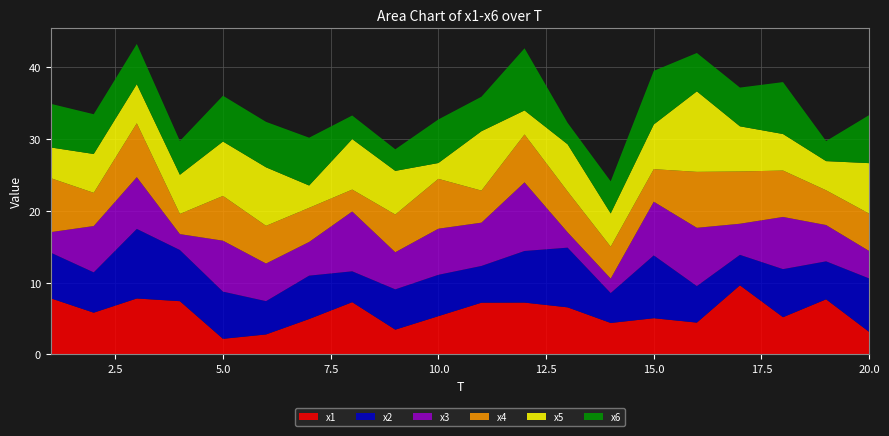

Reading left to right, what are all the values shown in this chart?

x1: 7.8	5.8	7.8	7.4	2.2	2.8	4.9	7.3	3.4	5.3	7.2	7.2	6.6	4.4	5.0	4.4	9.6	5.2	7.7	3.1
x2: 6.4	5.6	9.7	7.1	6.6	4.6	6.0	4.3	5.6	5.8	5.1	7.2	8.3	4.2	8.7	5.1	4.2	6.7	5.3	7.4
x3: 2.8	6.4	7.2	2.2	7.1	5.2	4.7	8.3	5.2	6.4	6.0	9.5	2.1	2.0	7.5	8.1	4.3	7.3	5.0	3.8
x4: 7.5	4.6	7.5	2.8	6.2	5.2	4.7	3.0	5.2	6.9	4.5	6.7	5.7	4.4	4.5	7.8	7.3	6.5	4.8	5.2
x5: 4.3	5.4	5.4	5.4	7.6	8.1	3.1	7.0	6.1	2.2	8.3	3.3	6.6	4.6	6.2	11.2	6.3	5.1	4.1	7.0
x6: 6.1	5.5	5.6	4.7	6.4	6.3	6.7	3.3	3.0	6.1	4.8	8.6	3.0	4.5	7.5	5.3	5.4	7.2	2.8	6.7